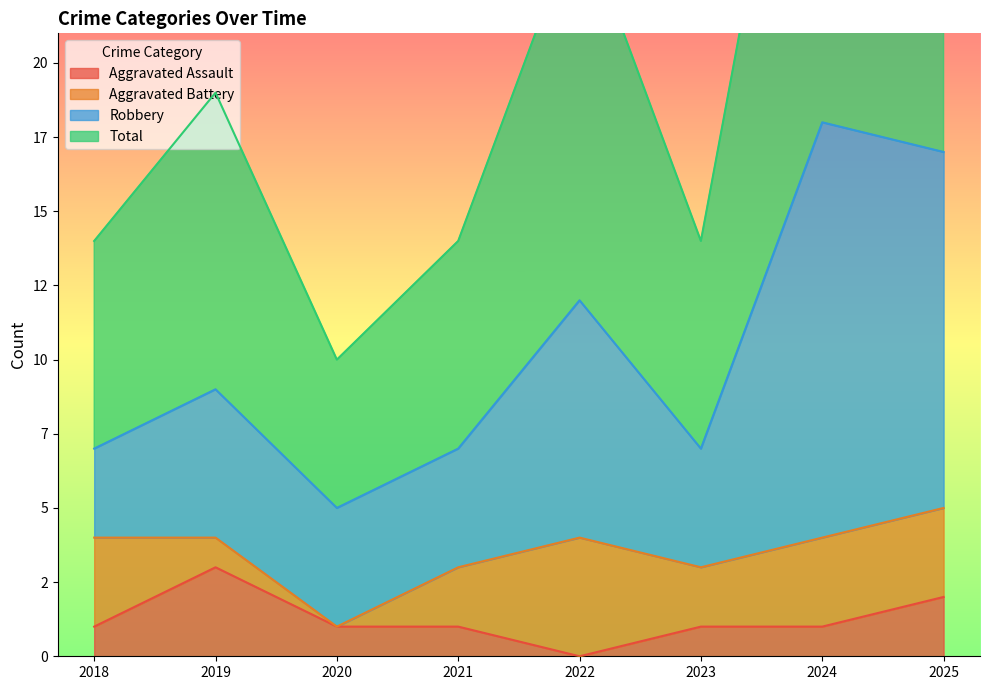

Which series has the widest spread of values?

Total